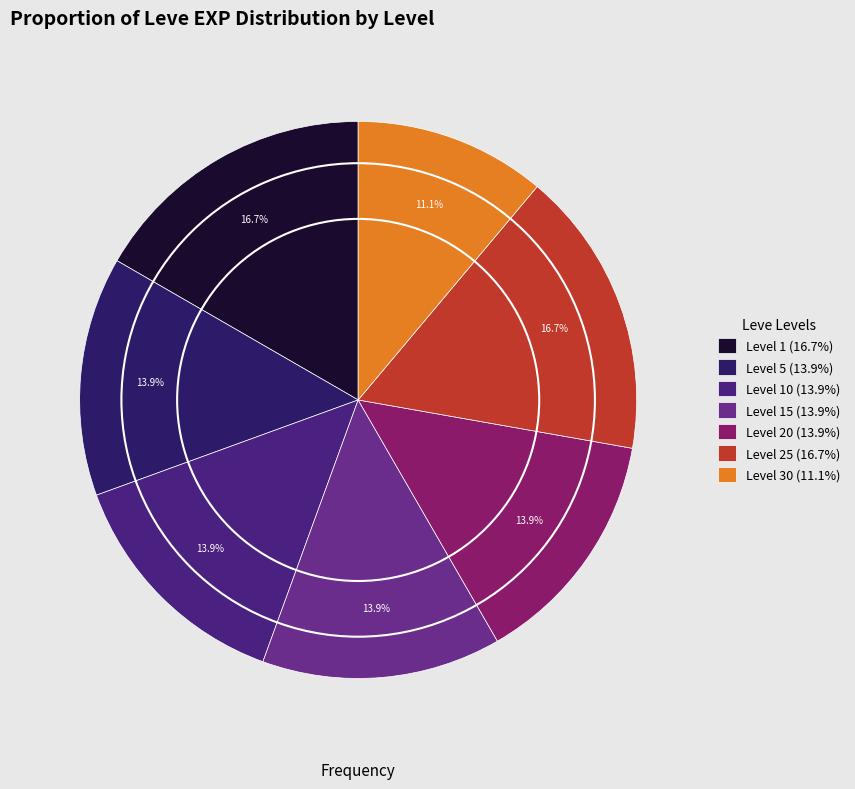

How many slices are in this pie chart?

7